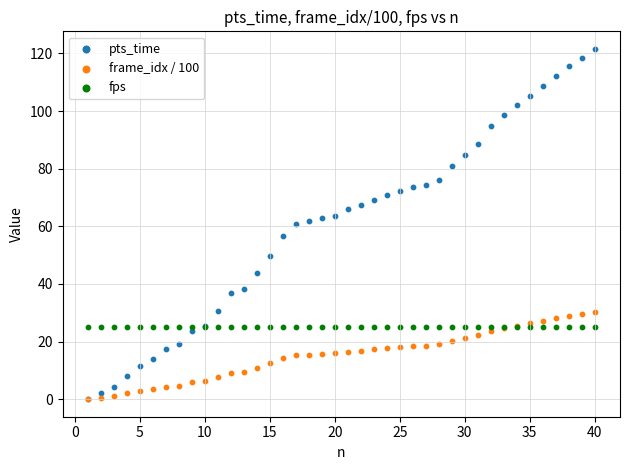

What are all the series names shown in the legend?

pts_time, frame_idx / 100, fps